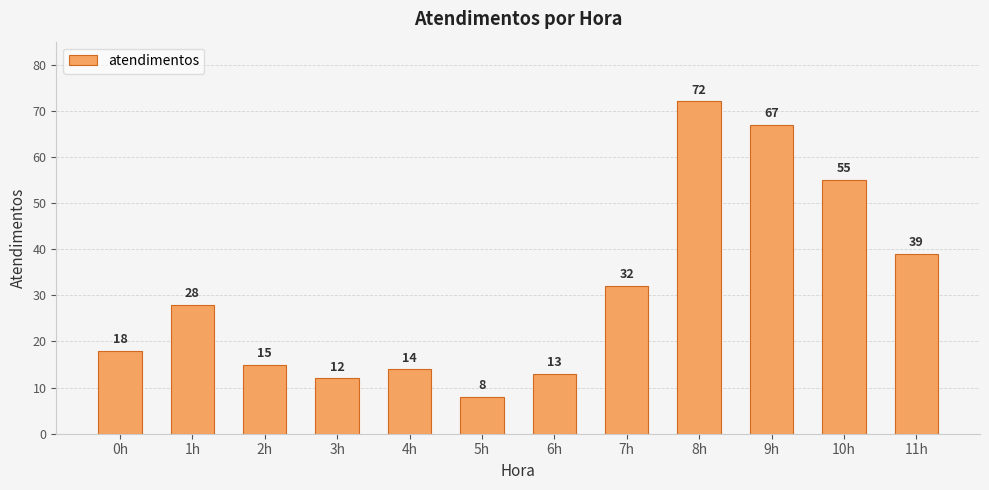

How many bars are there in total?

12